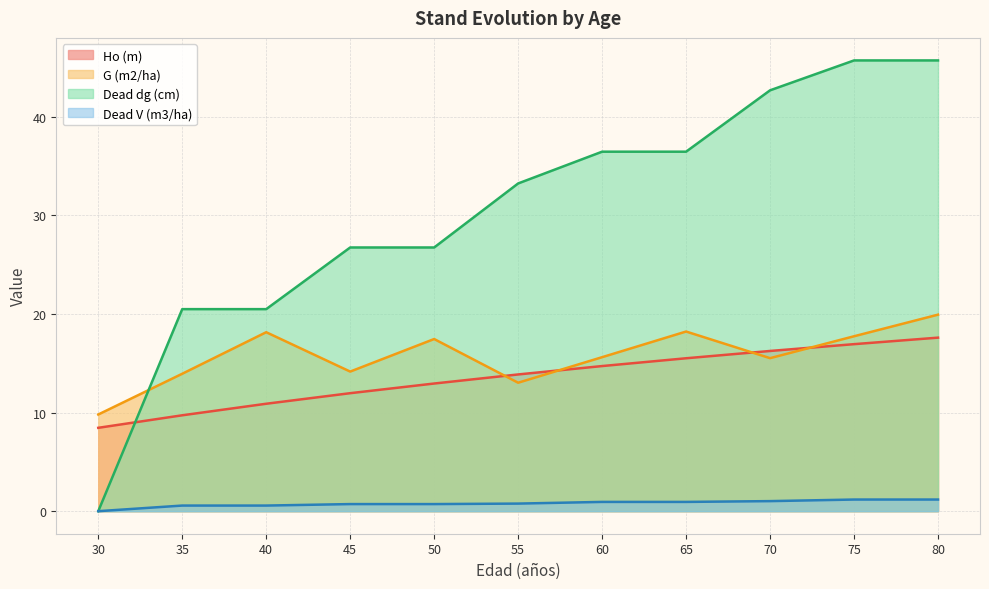

Is the value of G (m2/ha) at 50 greater than the value of Dead V (m3/ha) at 35?

Yes